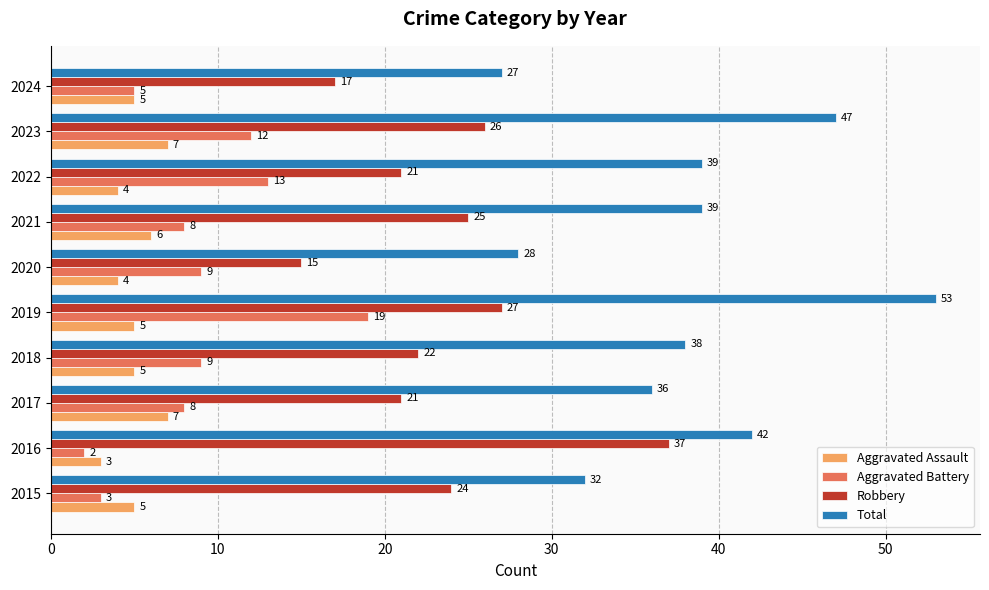

Which category has the lowest value across all series?

2016